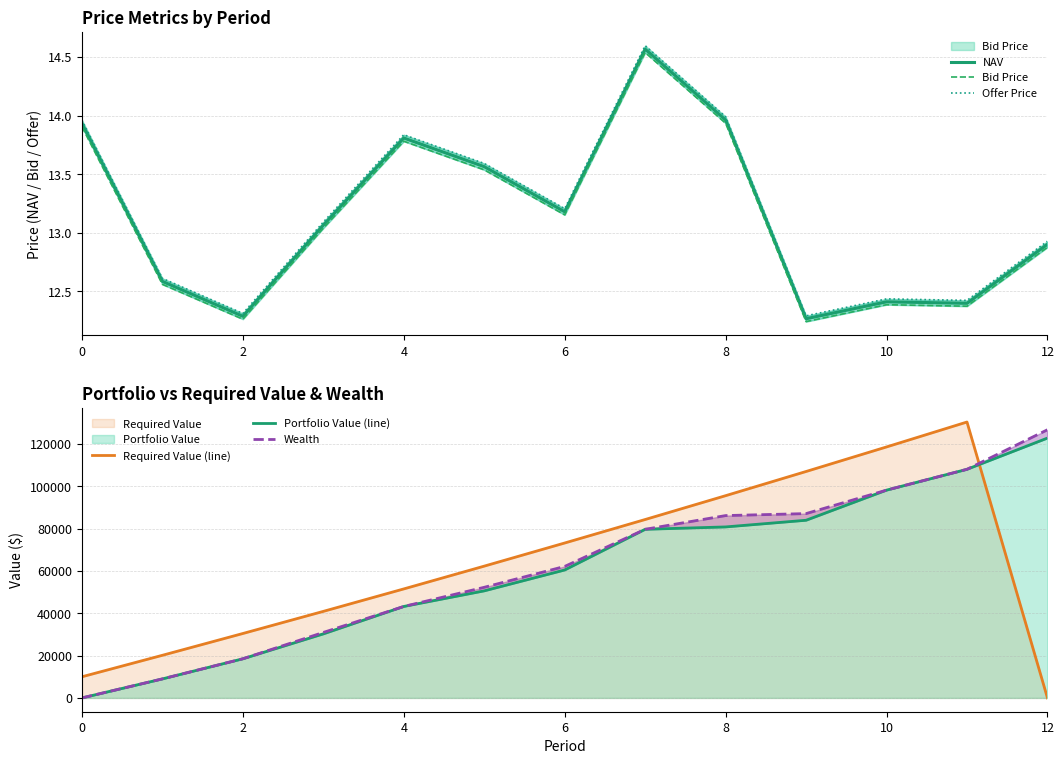

Reading left to right, list all the values displayed in this chart.

NAV: 13.9	12.6	12.3	13.1	13.8	13.6	13.2	14.6	14.0	12.3	12.4	12.4	12.9
Bid Price: 13.9	12.6	12.3	13.0	13.8	13.5	13.2	14.5	13.9	12.2	12.4	12.4	12.9
Offer Price: 14.0	12.6	12.3	13.1	13.8	13.6	13.2	14.6	14.0	12.3	12.4	12.4	12.9
Required Value (line): 10000.0	20150.0	30452.2	40909.0	51522.7	62295.5	73229.9	84328.4	95593.3	107027.2	118632.6	130412.1	0.0
Portfolio Value (line): 0.0	8996.6	18507.9	30270.3	43238.1	50609.7	60476.8	79707.9	80827.1	83980.7	98216.7	108065.8	122821.2
Wealth: 0.0	8996.6	18507.9	30949.5	43235.8	52289.6	62159.2	79707.9	86188.0	87126.5	98216.7	108065.8	126751.6